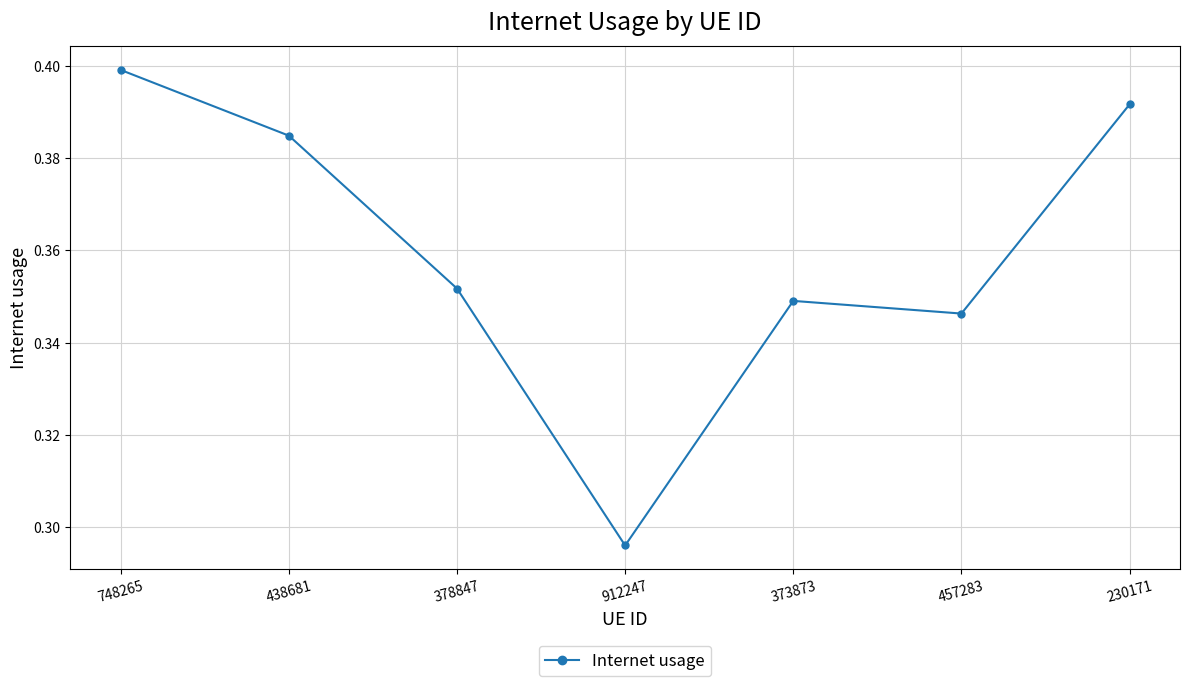

The chart shows a value of 0.2 at 373873. True or false?

False